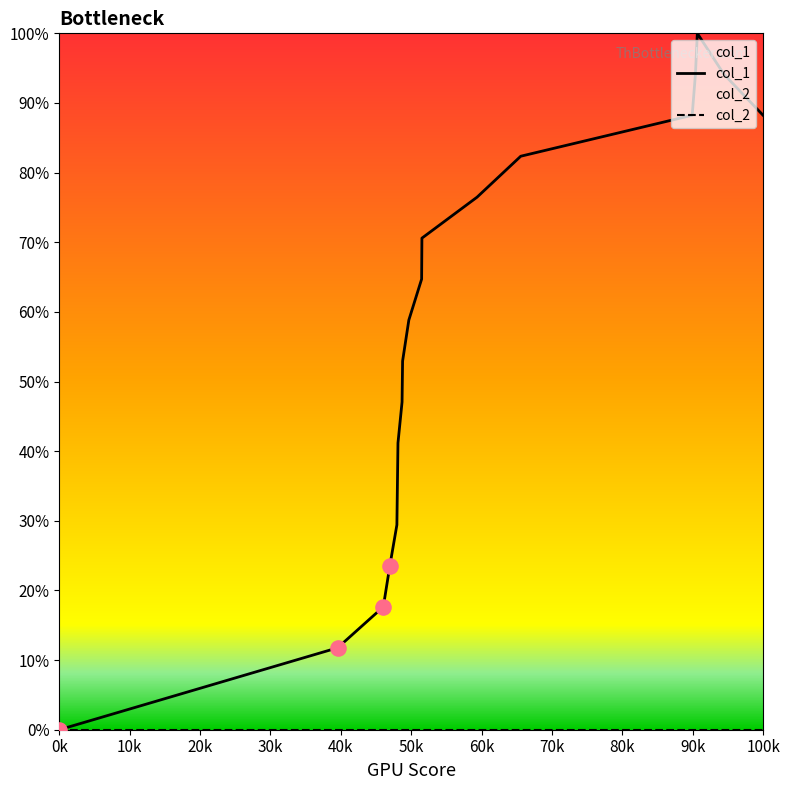

At how many categories does at least one series exceed 32?

14